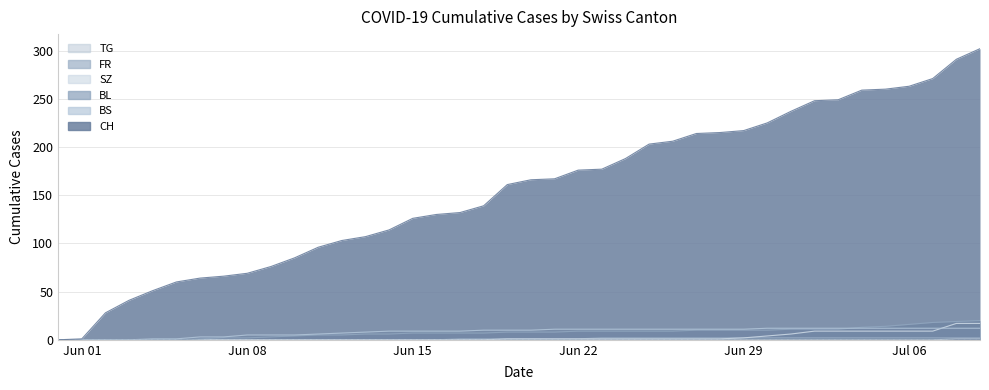

What is the maximum value shown in the chart?

302